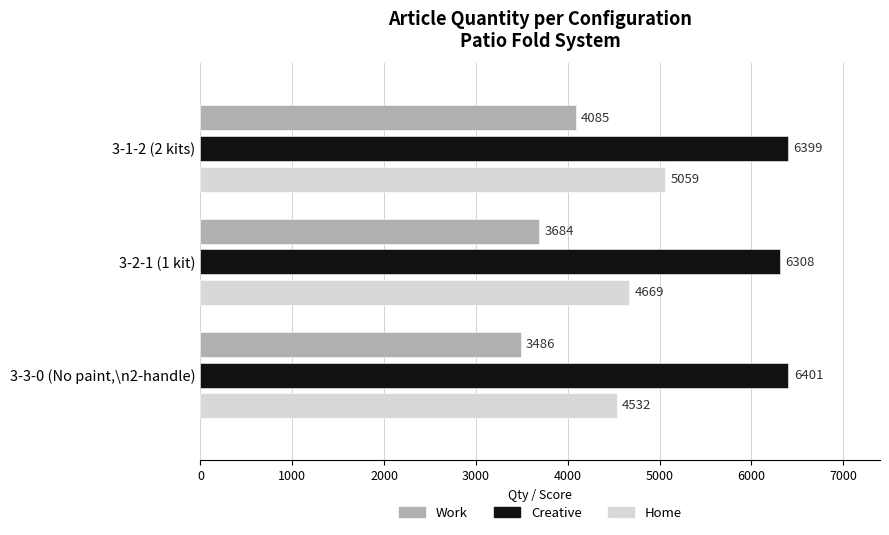

What are all the series names shown in the legend?

Work, Creative, Home